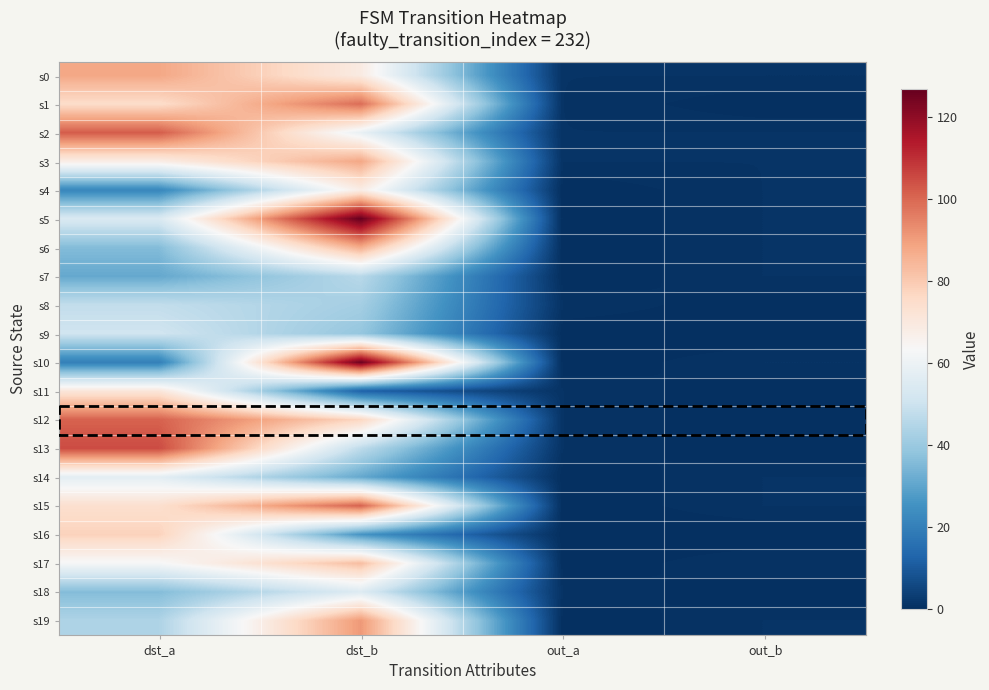

Which series has the widest spread of values?

s5